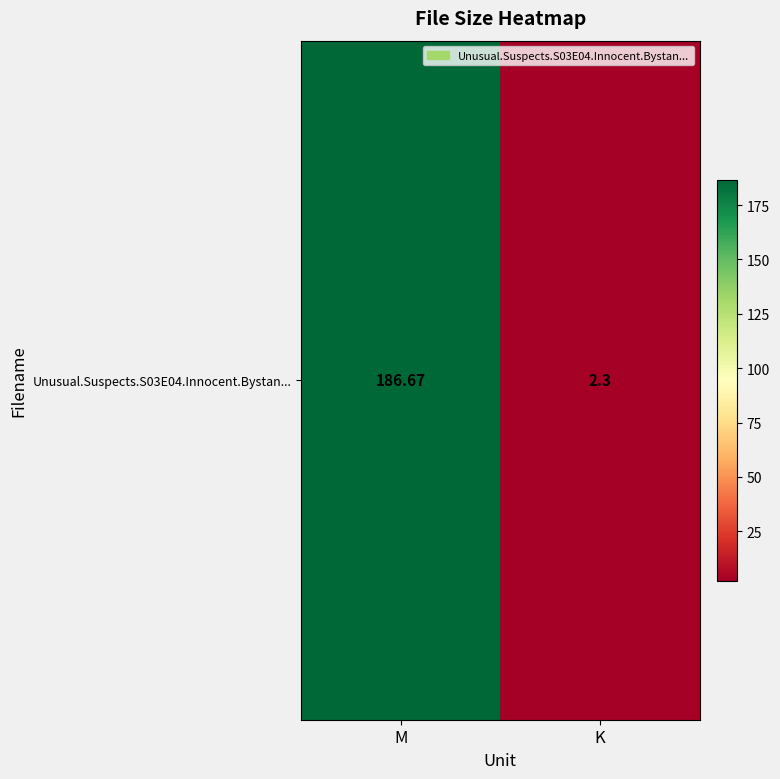

True or false: the data shows 186.7 at M.

True